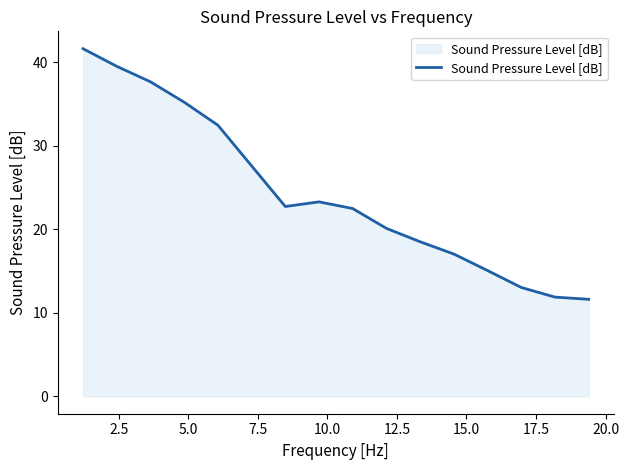

What is the difference between the maximum and minimum values?

30.0